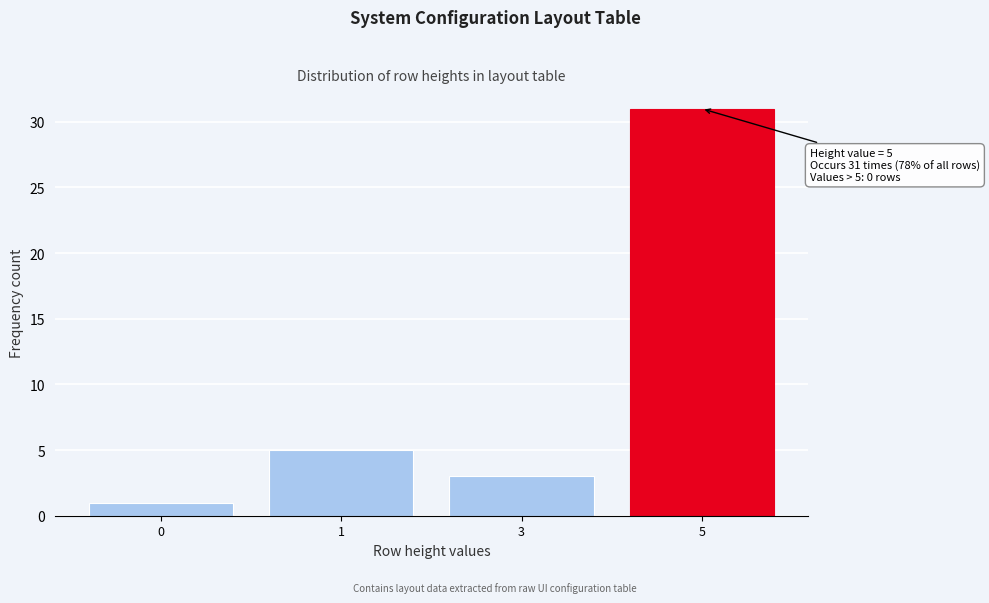

Reading left to right, transcribe all the data shown in this chart.

1	5	3	31